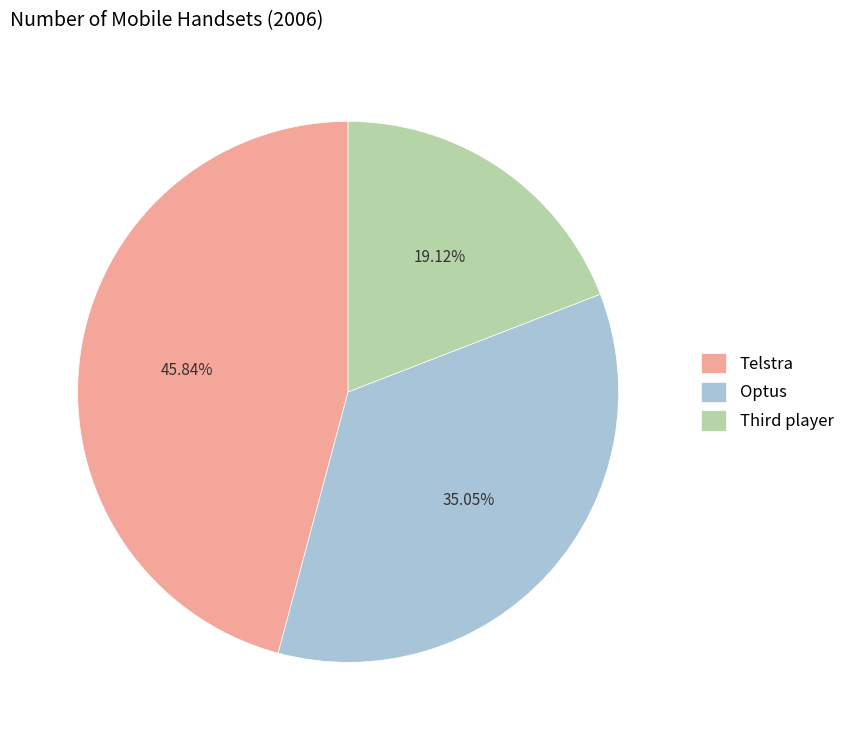

To the nearest percent, what is the difference between the largest and smallest slice percentages?

27%